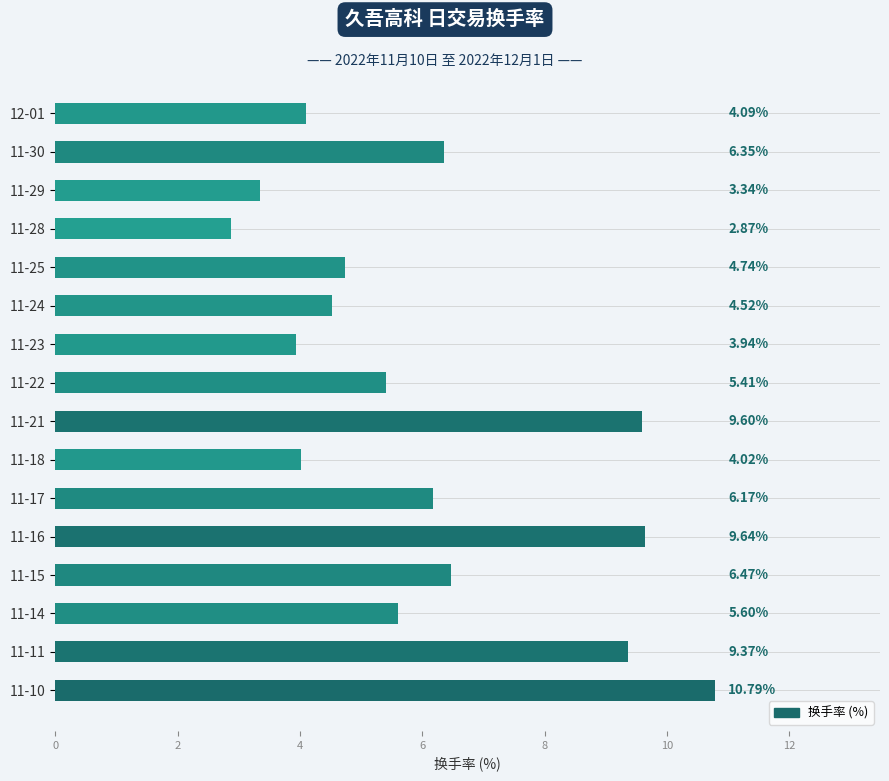

What is the average value?

6.1